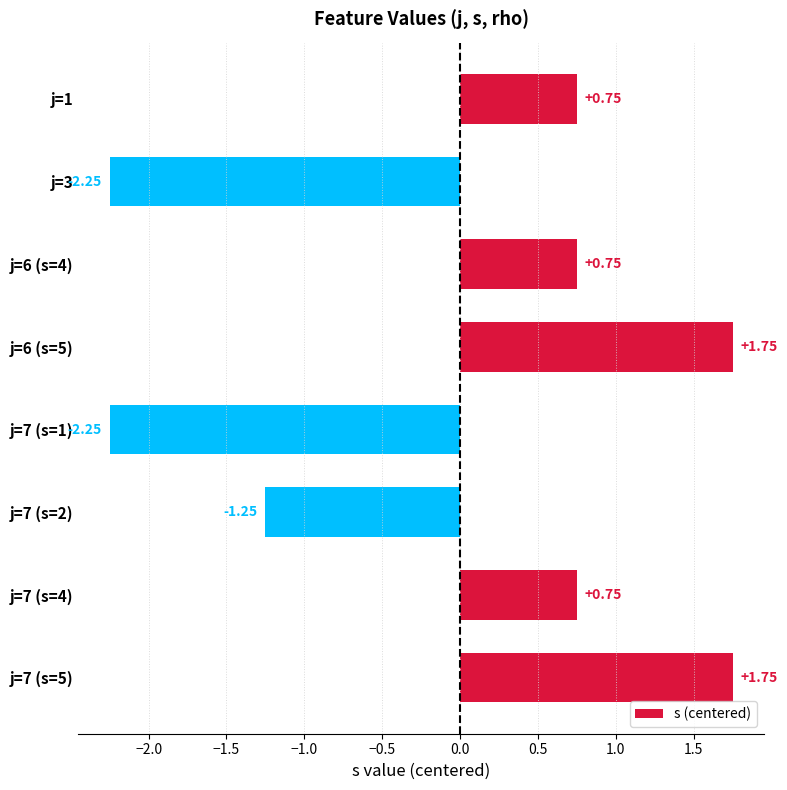

Which has a higher value, j=7 (s=1) or j=1?

j=1